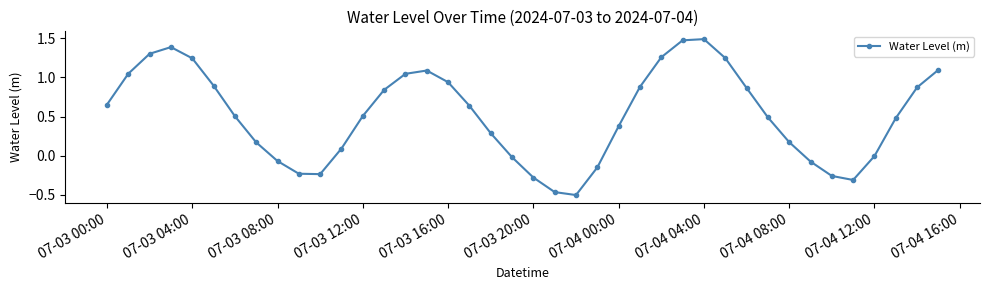

True or false: the data has more than 2 interior local peaks.

True